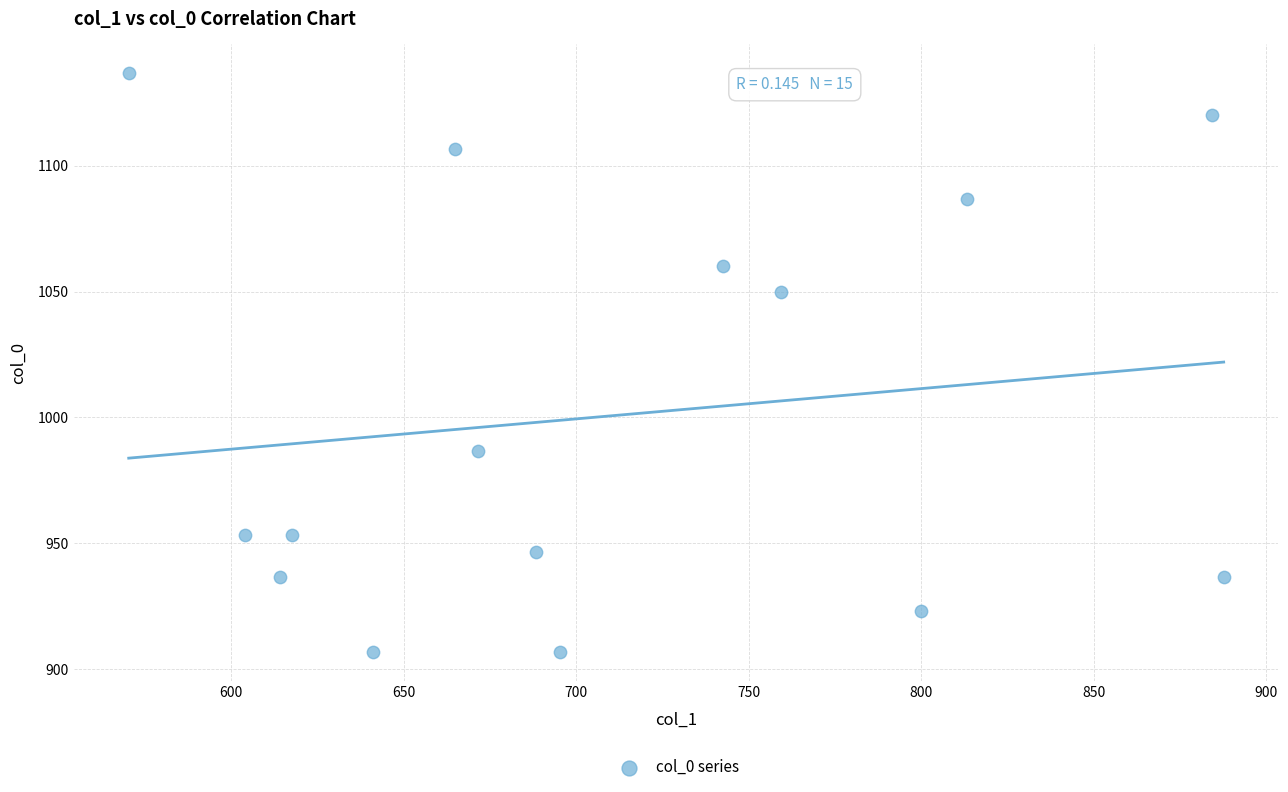

What Y value in the scatter plot is closest to 1021?

1050.0